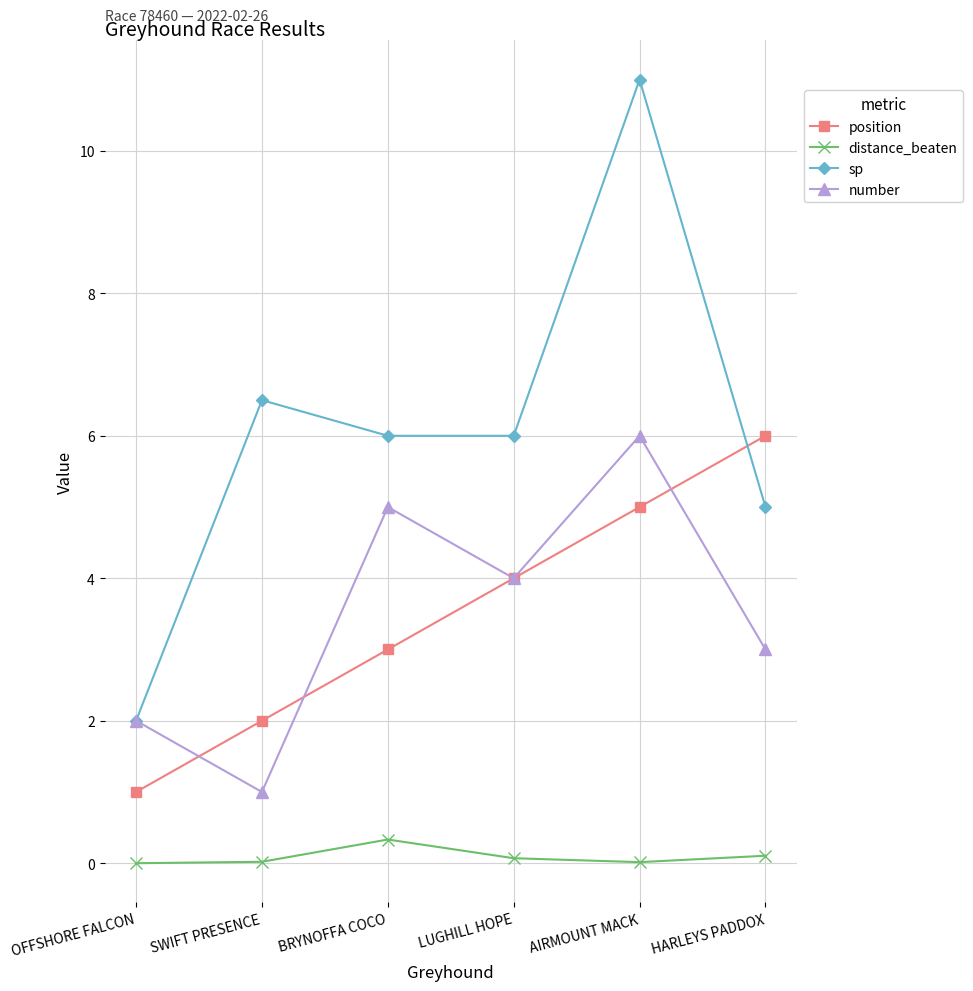

What is the value of the distance_beaten point at the 4th from the left?

0.1